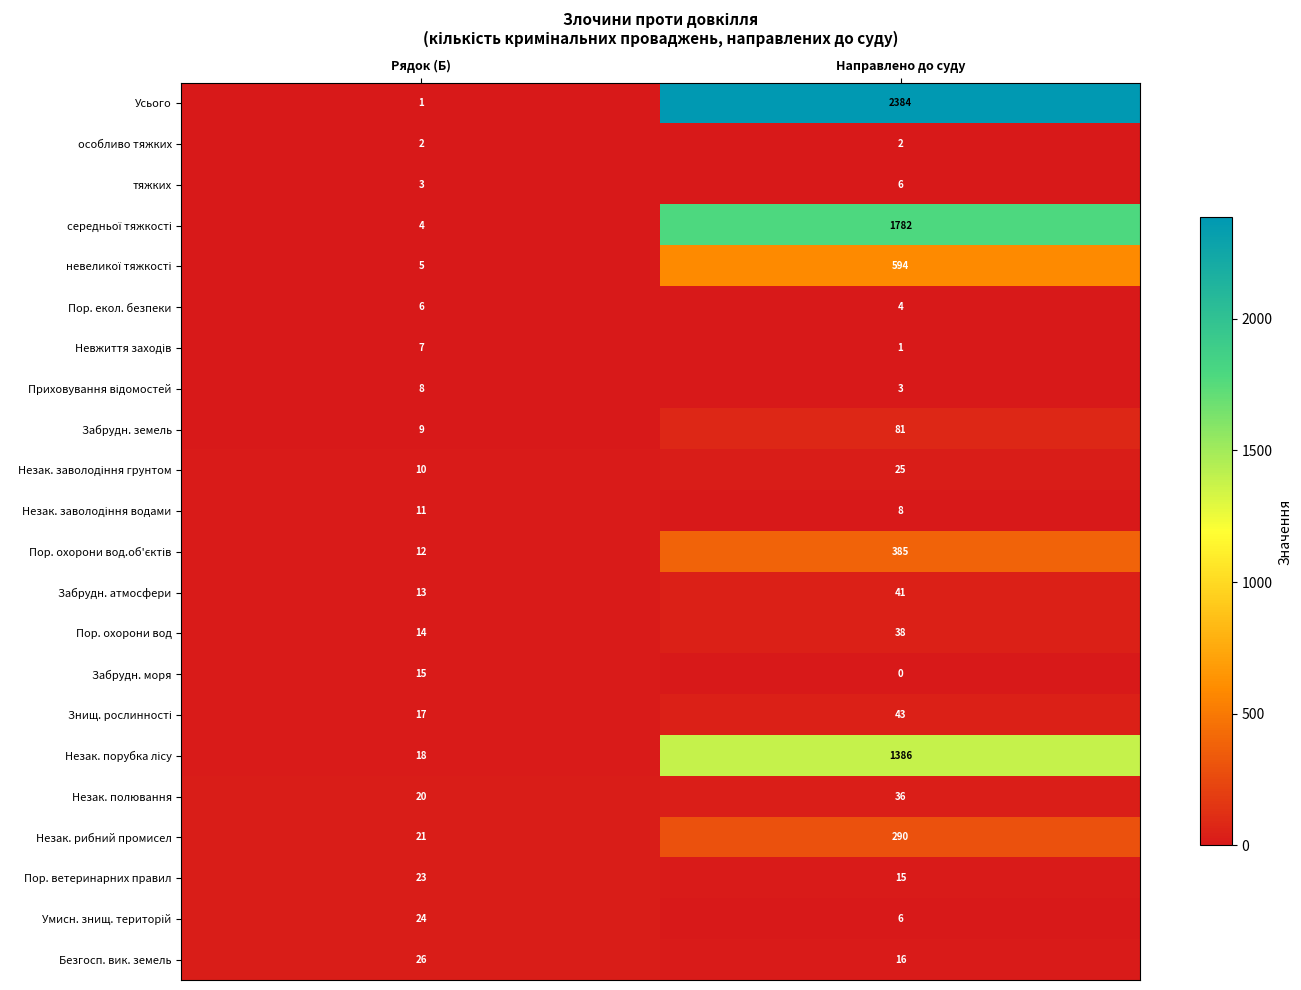

What is the difference between the Забрудн. моря values at Направлено до суду and Рядок (Б)?

15